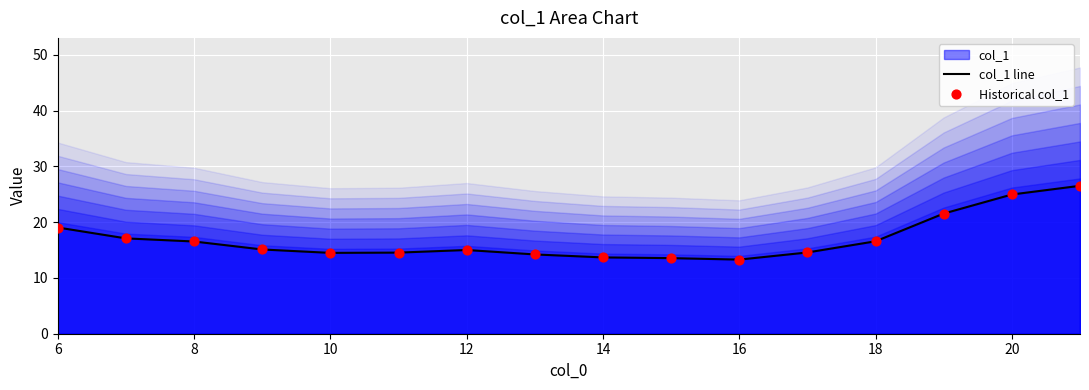

The value of col_1 line at 10 is 20.0. True or false?

False